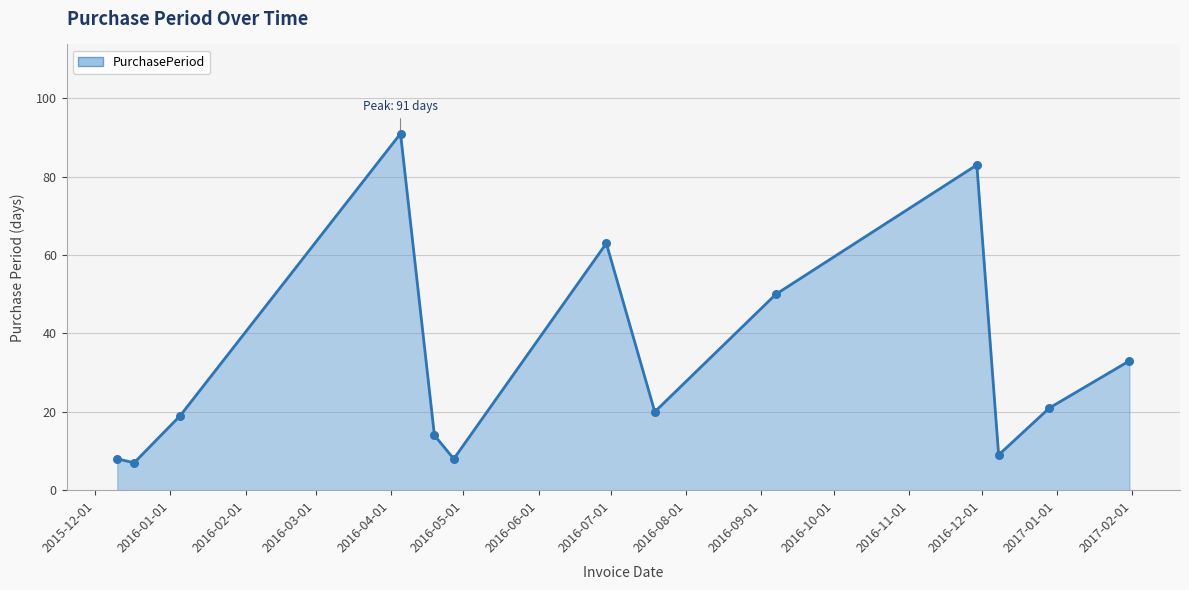

What is the smallest value displayed?

7